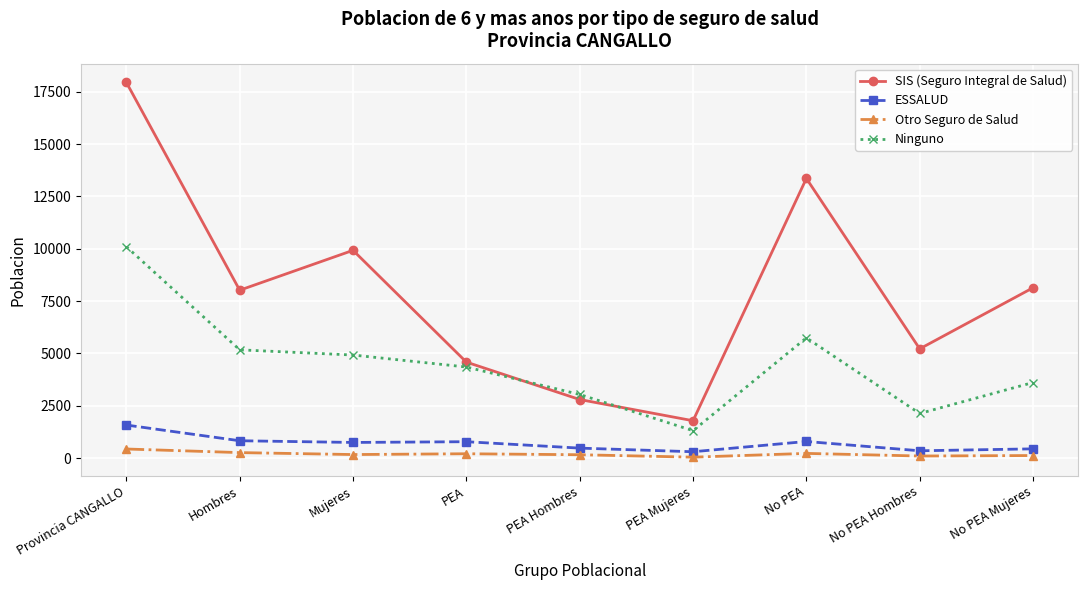

What is the label of the 9th point from the left?

No PEA Mujeres